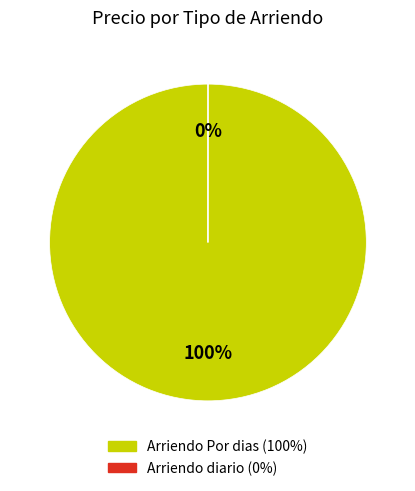

To the nearest percent, what is the difference between the Arriendo diario and Arriendo Por dias slice percentages?

100%